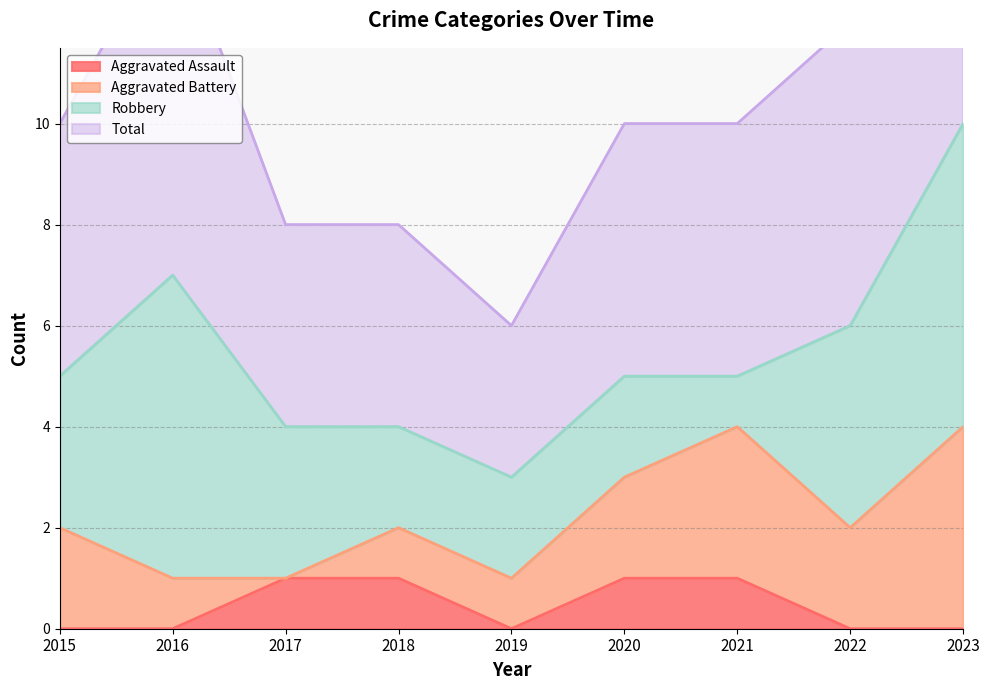

The value of Aggravated Assault at 2022 is 0. True or false?

True